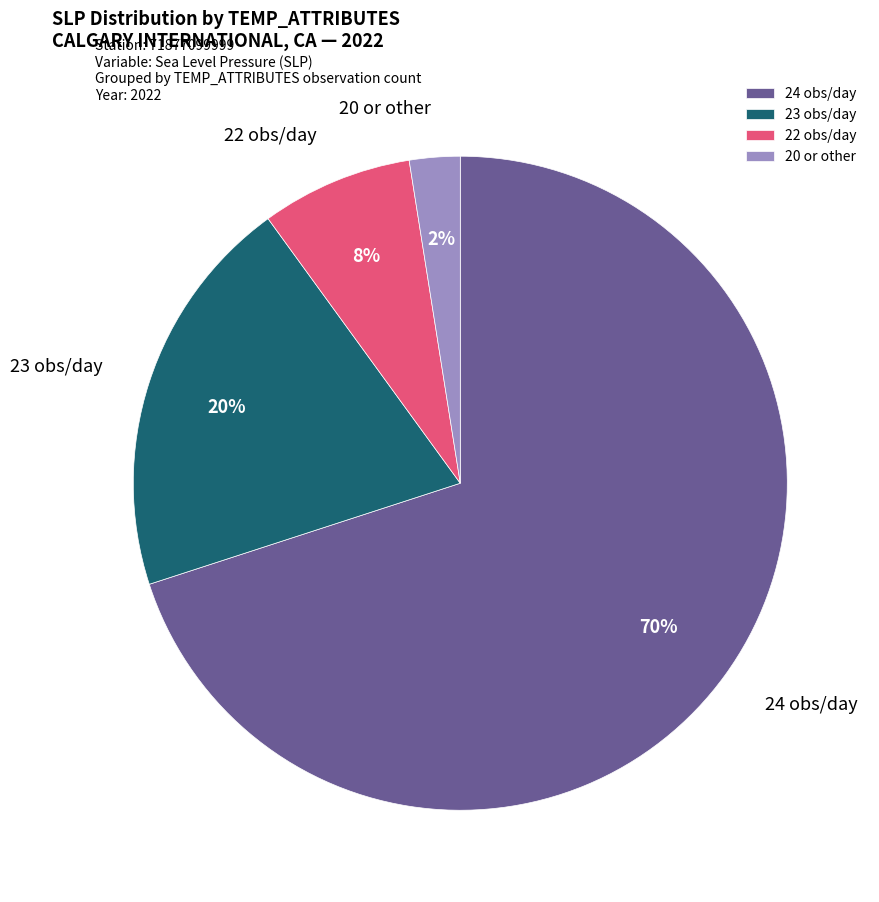

Is it true that 22 obs/day is 14% of the pie?

False